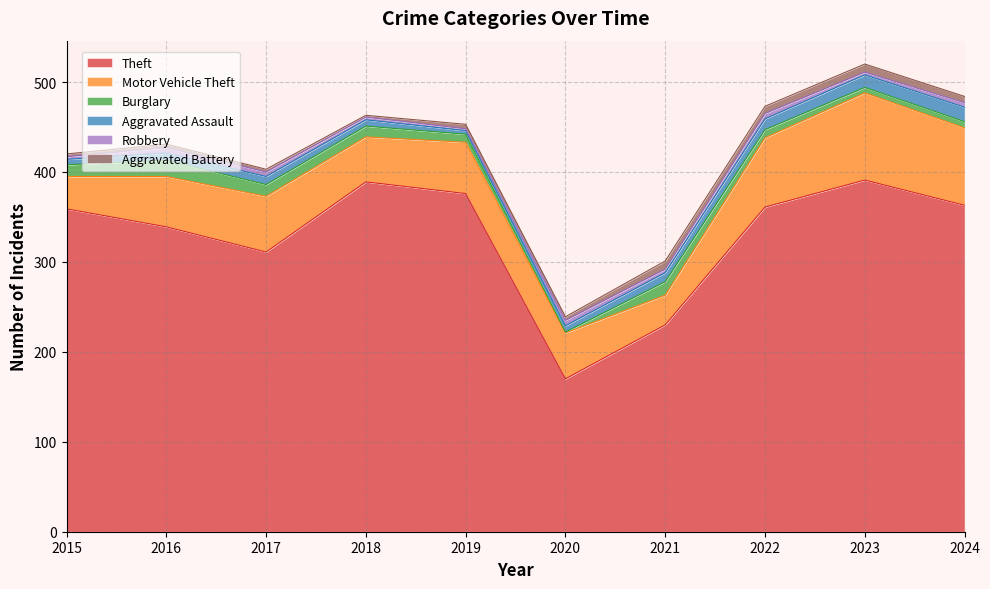

Where is Robbery nearest to the value 4?

2021